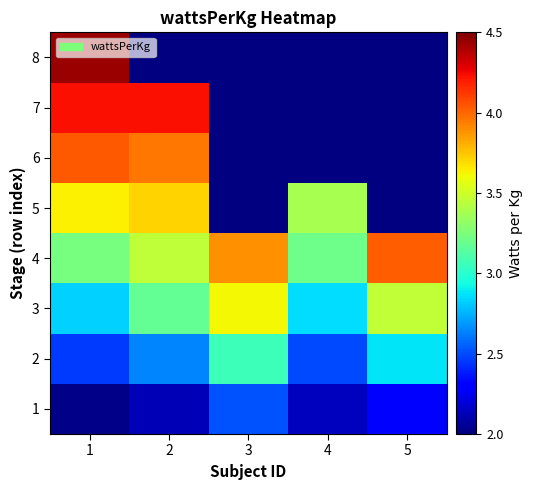

What is the spread (max minus min) of values at 5?

1.7